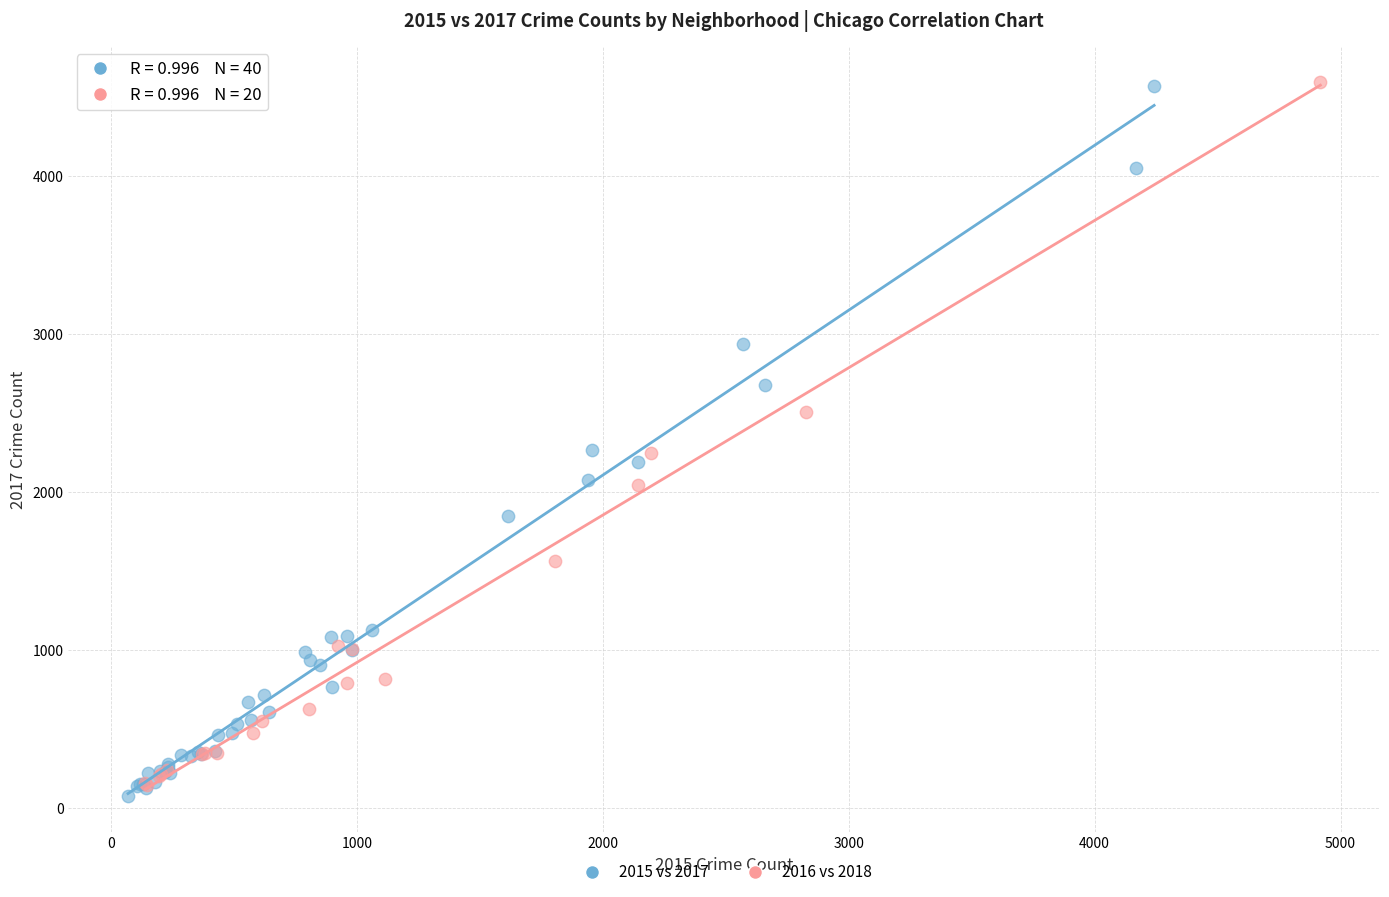

What are all the series names shown in the legend?

2015 vs 2017, 2016 vs 2018